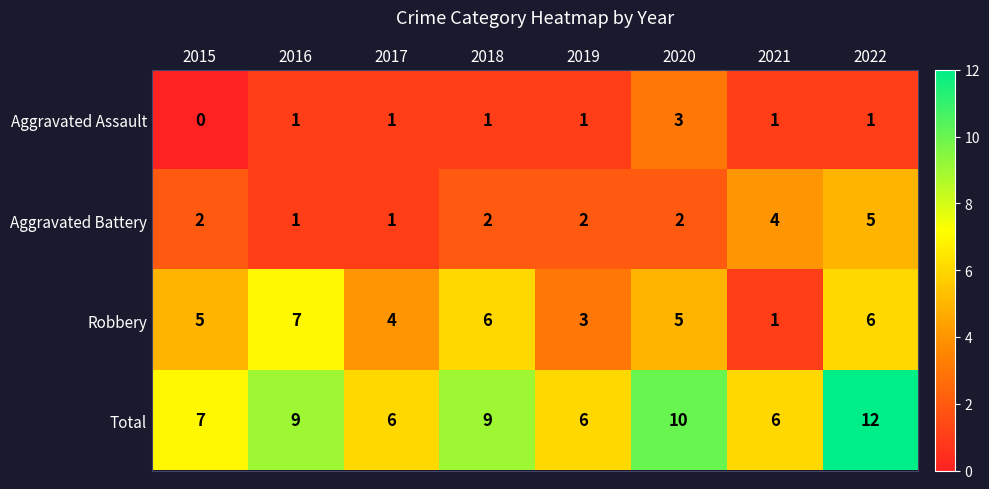

Between 2019 and 2020, which series saw the biggest shift?

Total